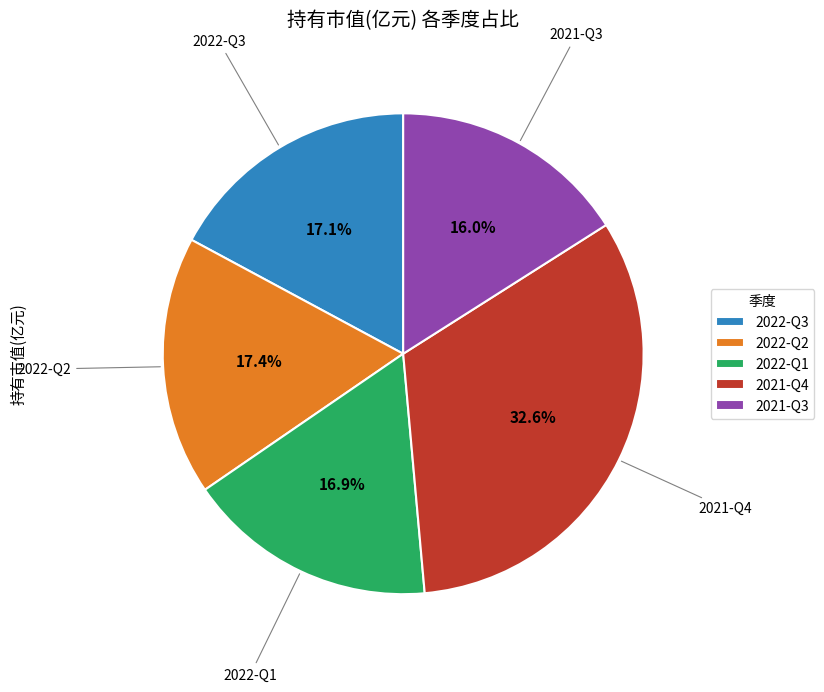

Which category has the biggest portion of the pie?

2021-Q4